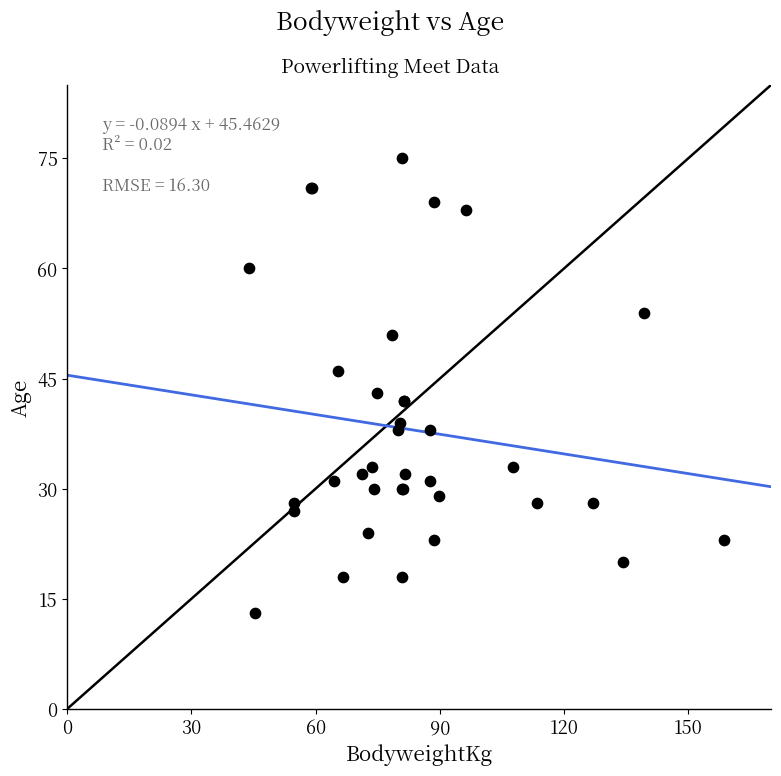

What Y value in the scatter plot is closest to 44?

43